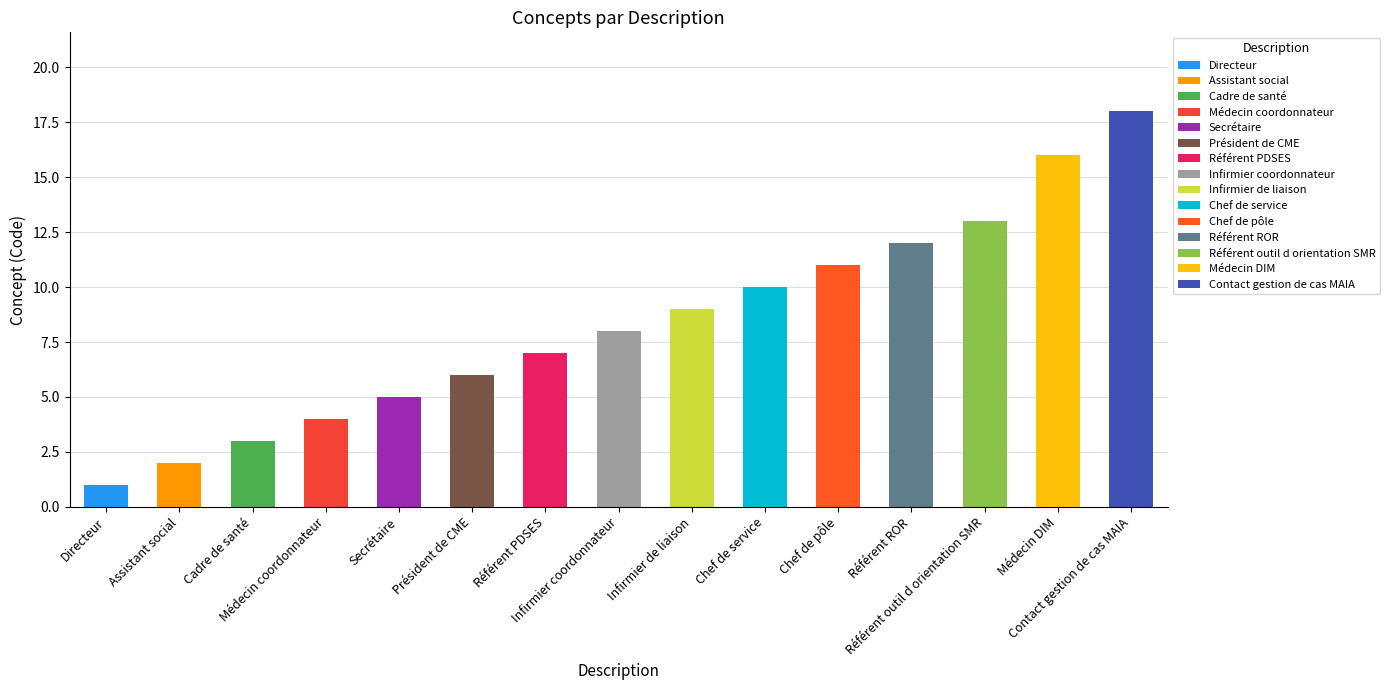

What is the average value?

8